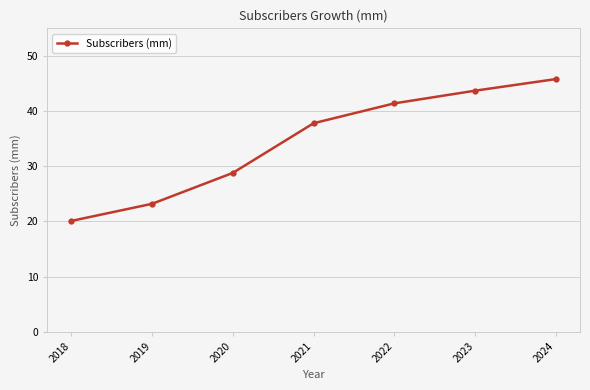

What is the maximum value shown in the chart?

45.8